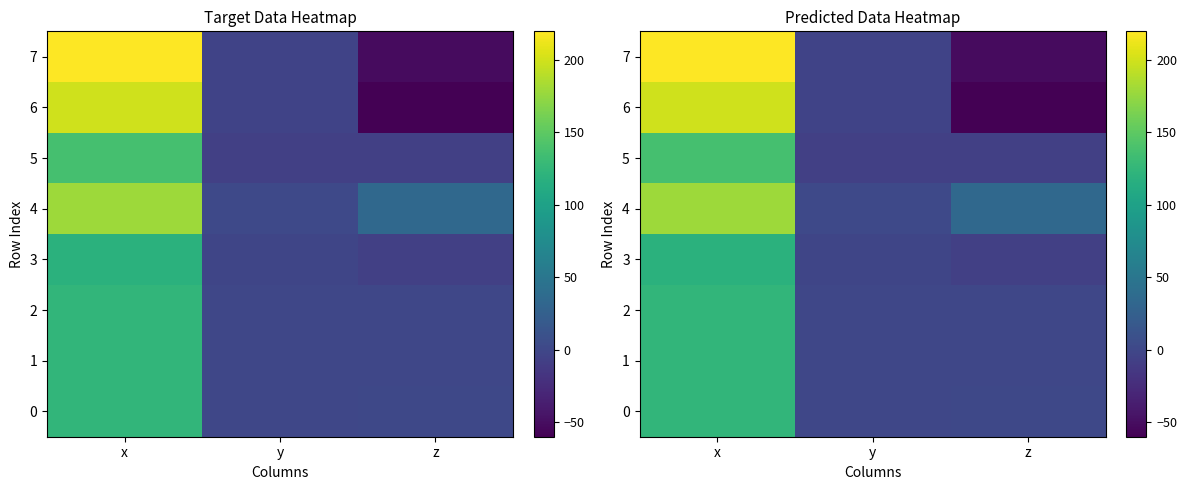

What is the sum of all 0 values?

122.9